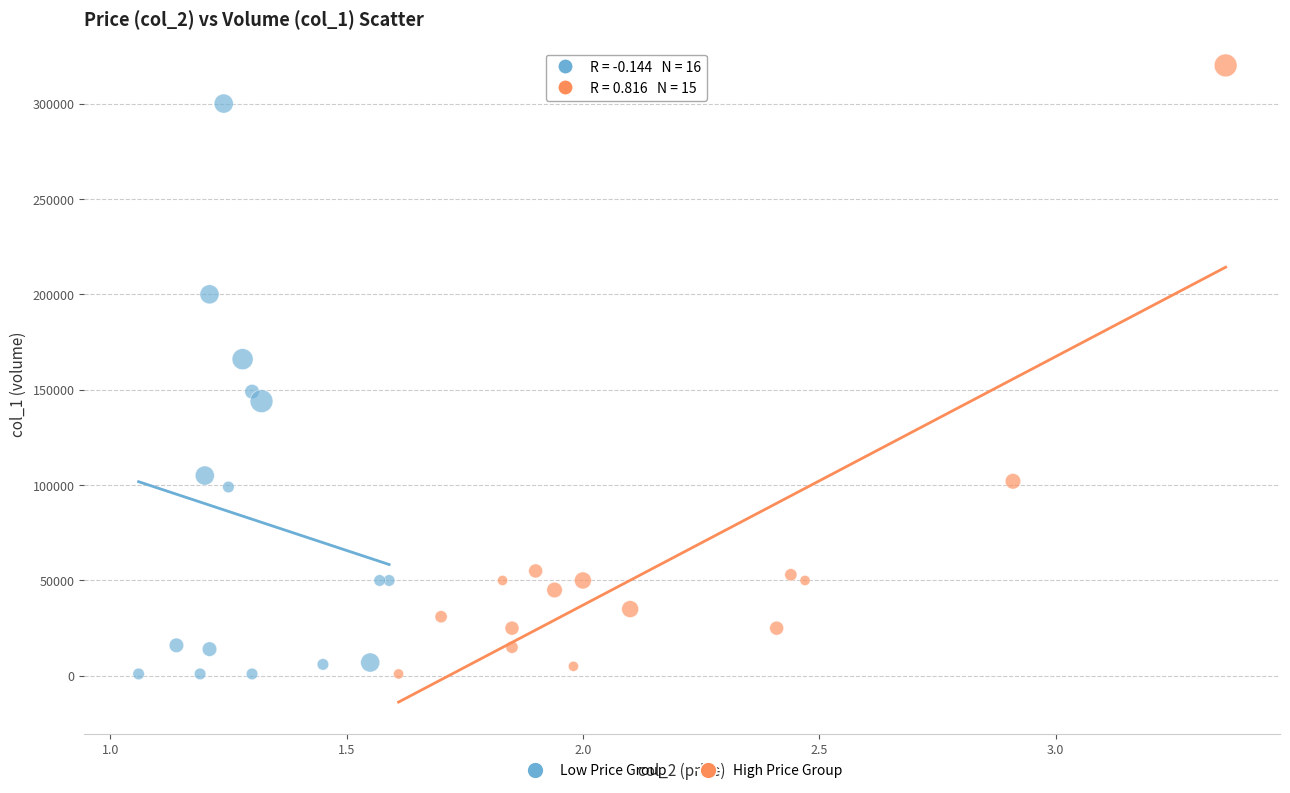

Which series reaches the maximum Y coordinate?

High Price Group